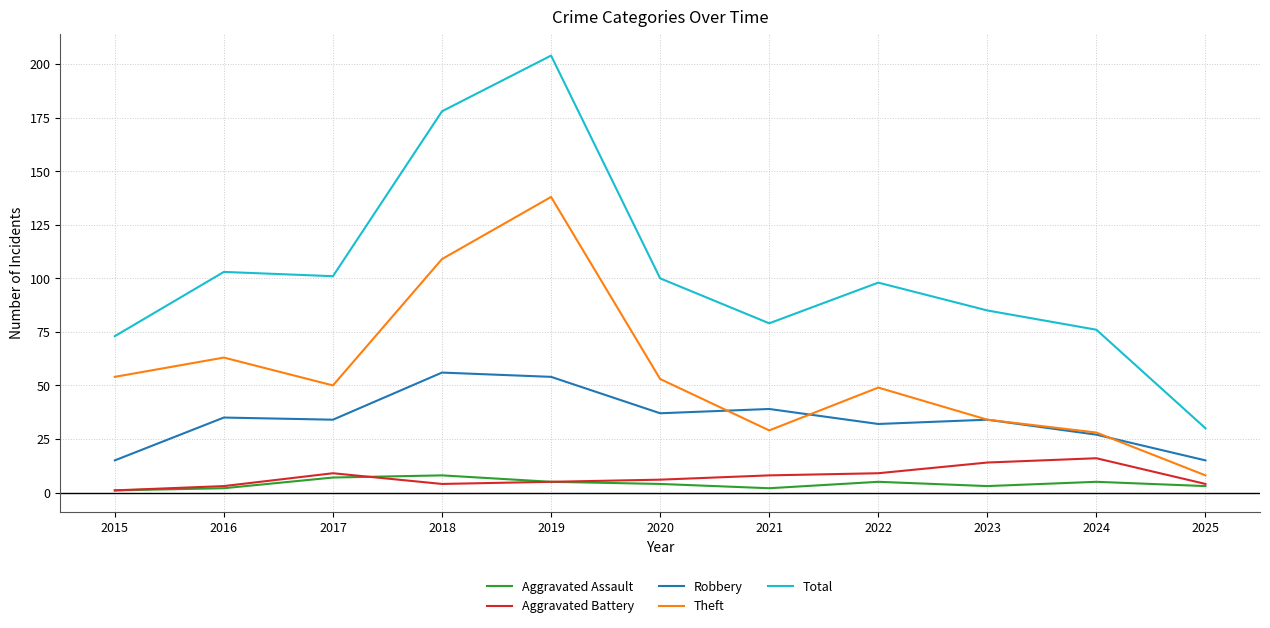

True or false: Theft has more than 1 interior local peaks.

True